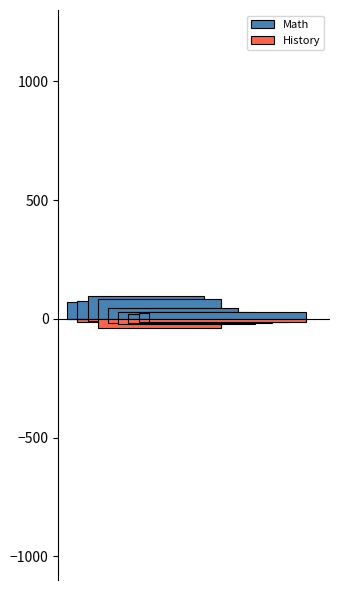

What are all the series names shown in the legend?

Math, History